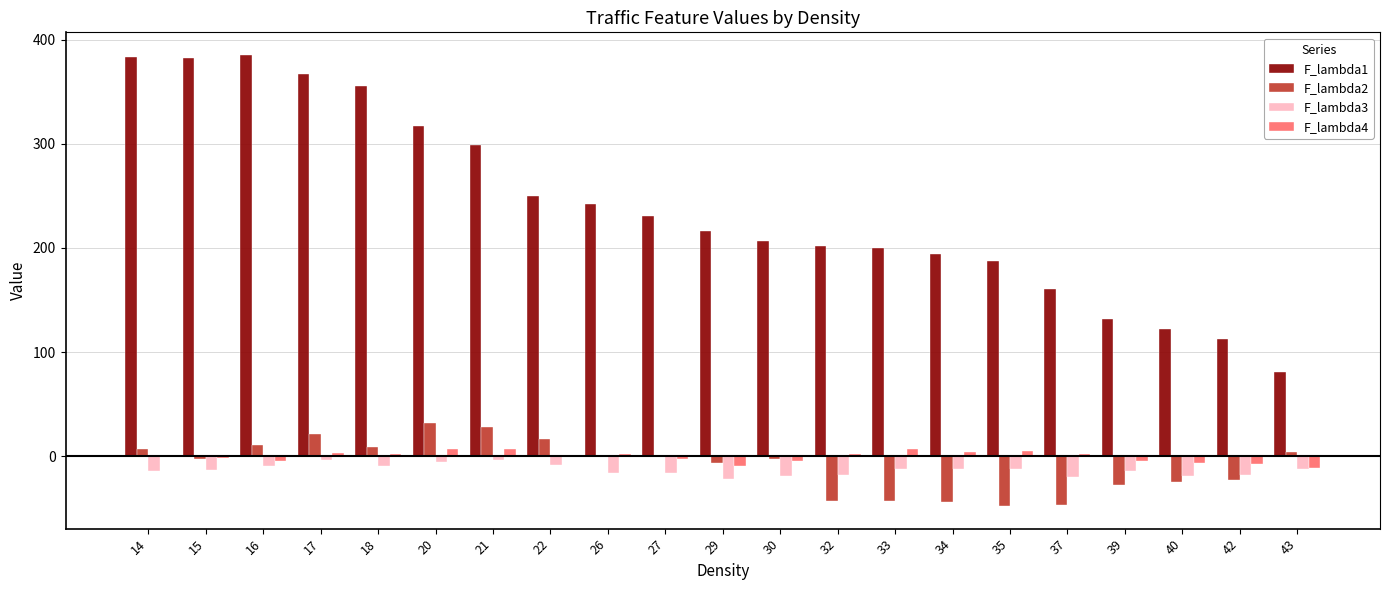

True or false: F_lambda1 has a value of 132.7 at 17.

False